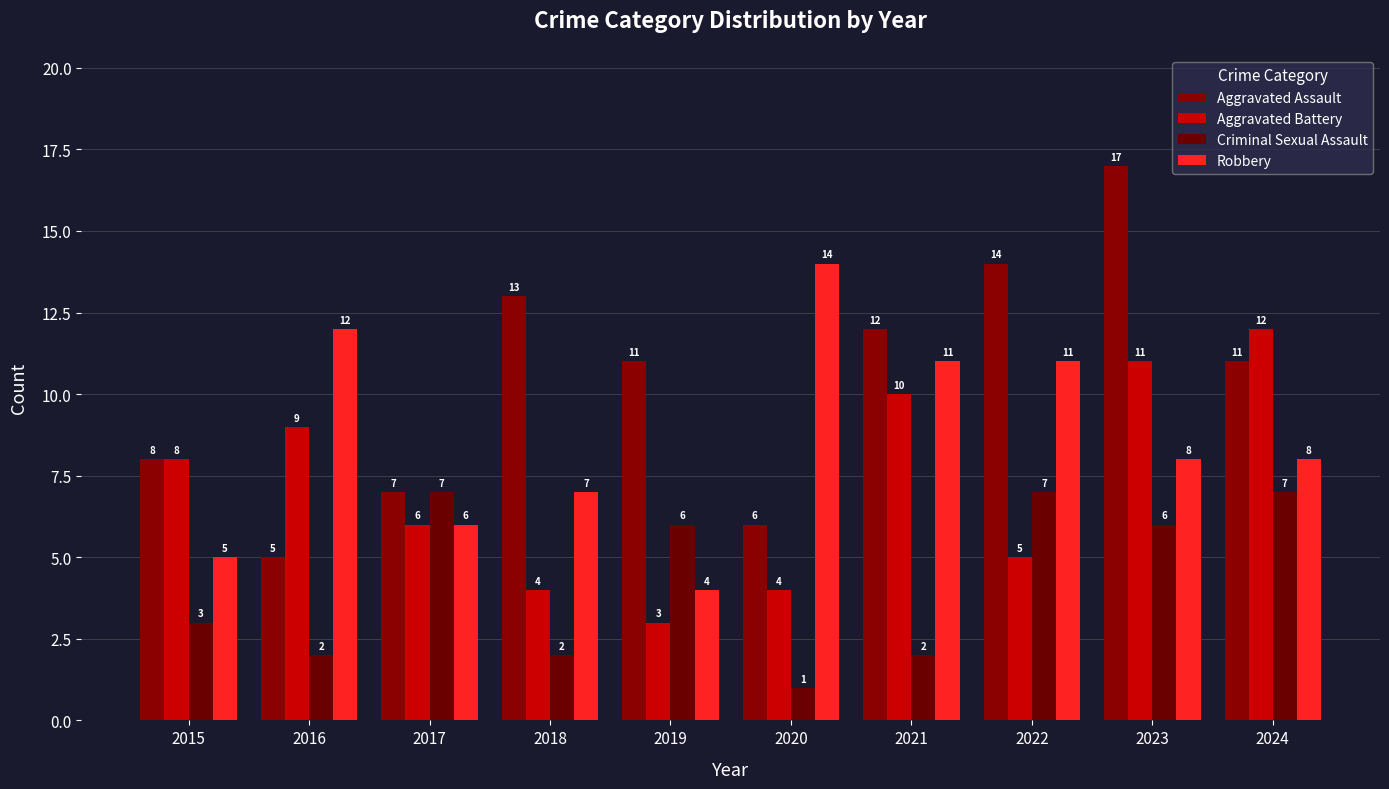

At which label is Aggravated Battery closest to 7?

2015